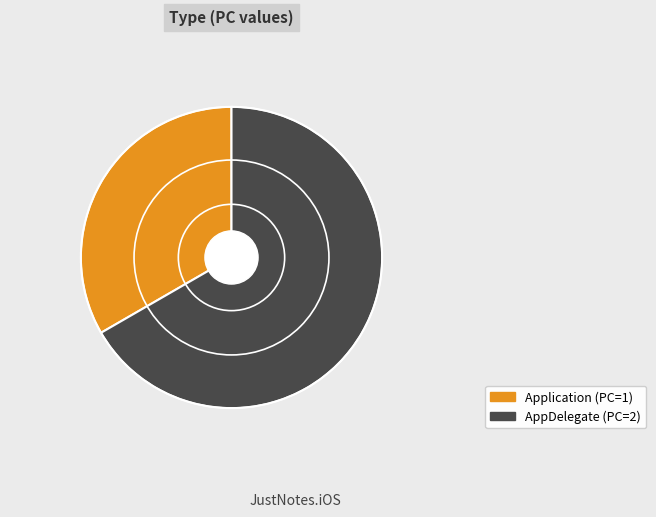

How many segments does this pie chart have?

2